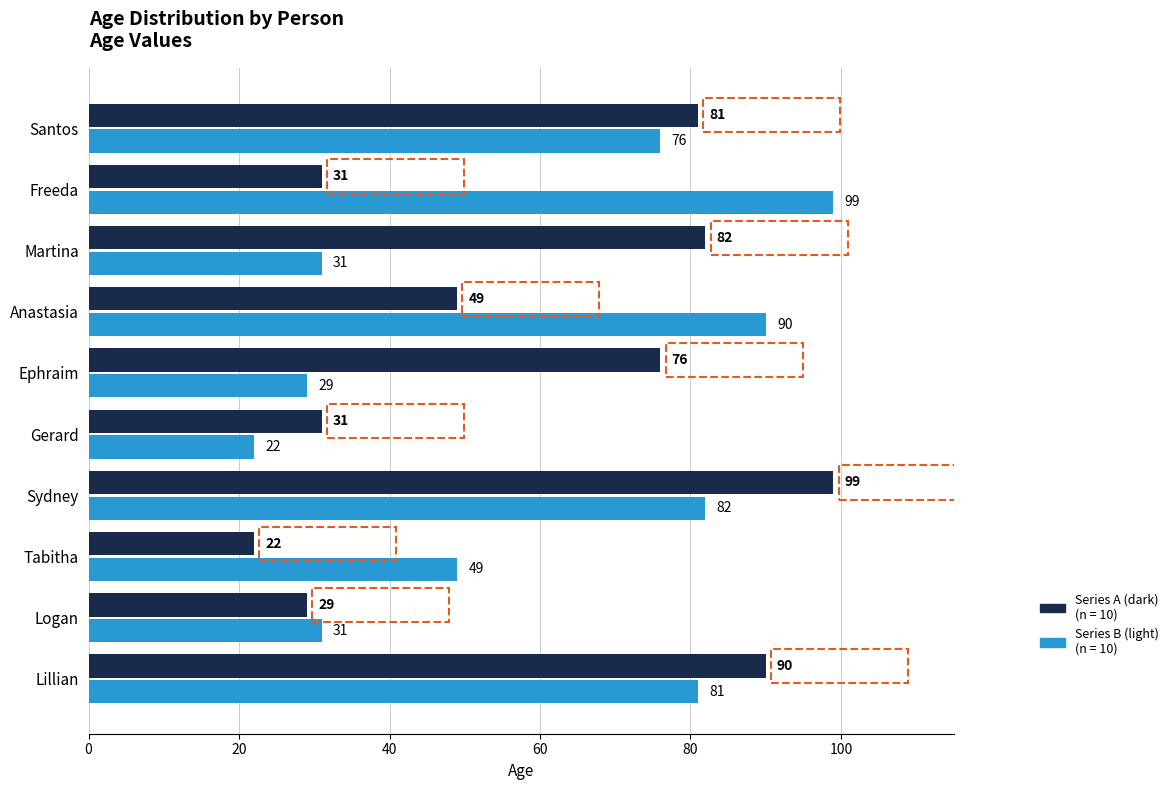

What is the total value across all series at Ephraim?

105